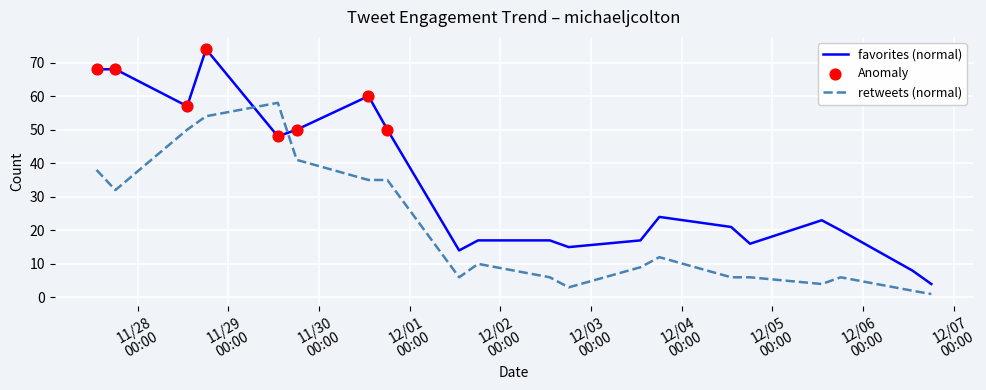

What is the highest value of the retweets (normal) series?

58